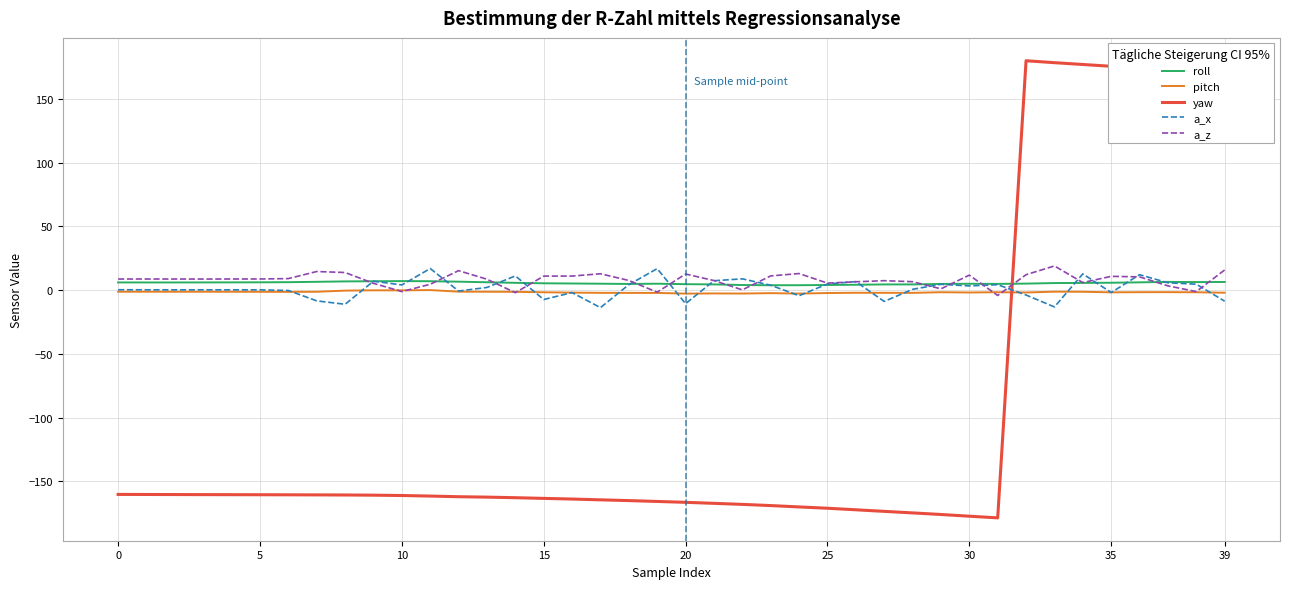

What is the highest value of the a_x series?

16.9